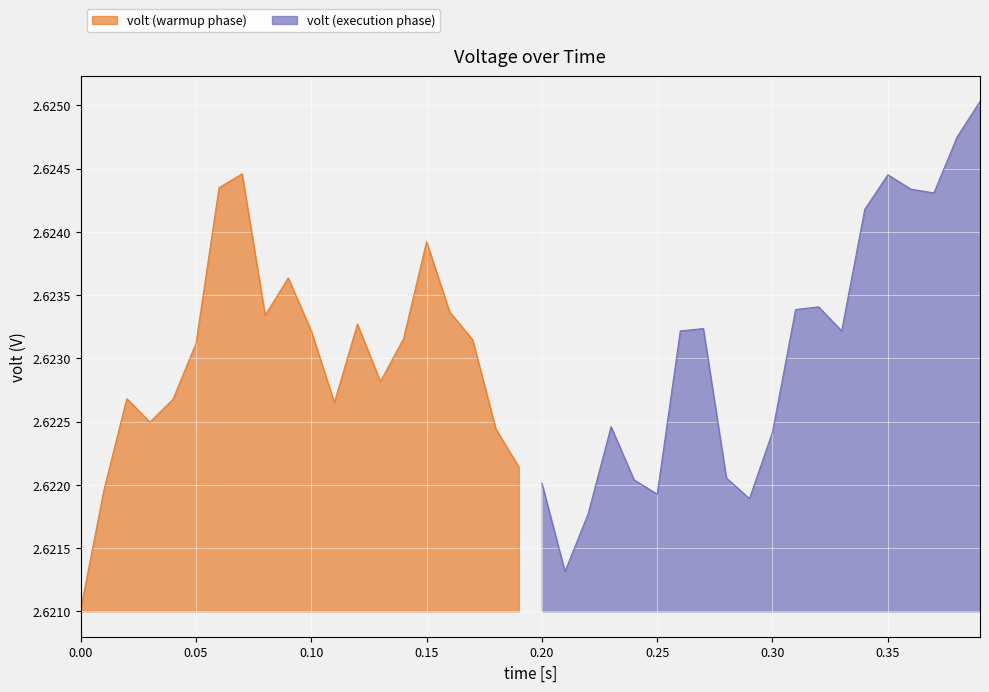

How many values are between 2 and 3?

40